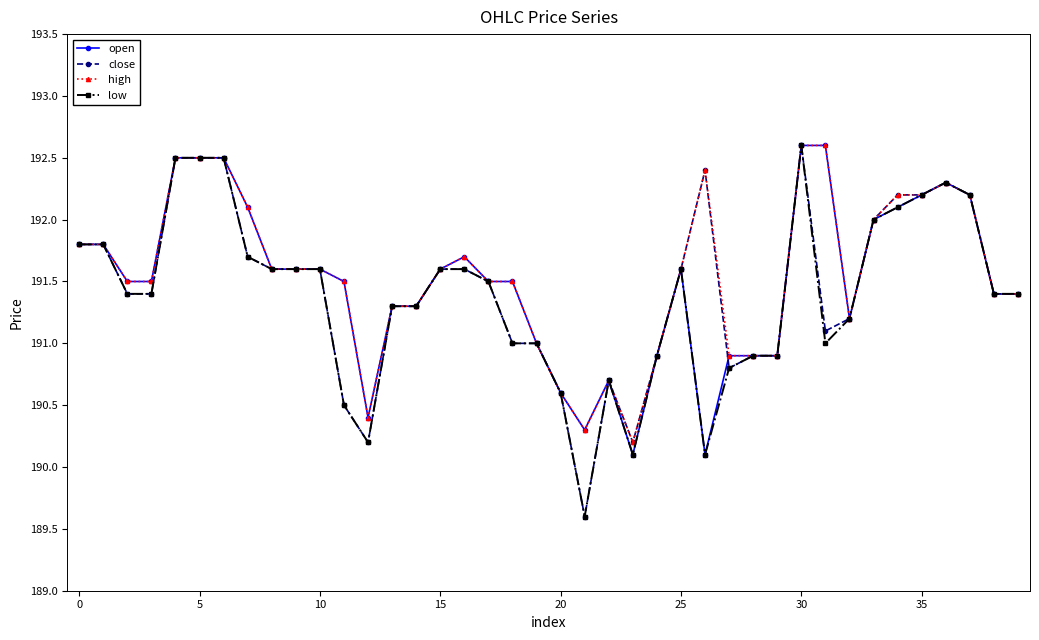

What is the value of the low point at the 17th from the left?

191.6